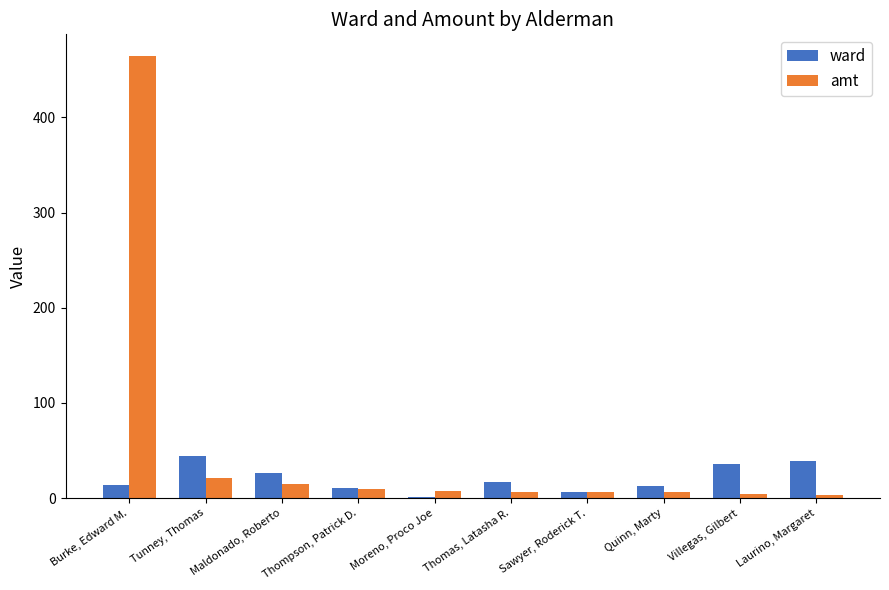

What is the maximum value shown in the chart?

464